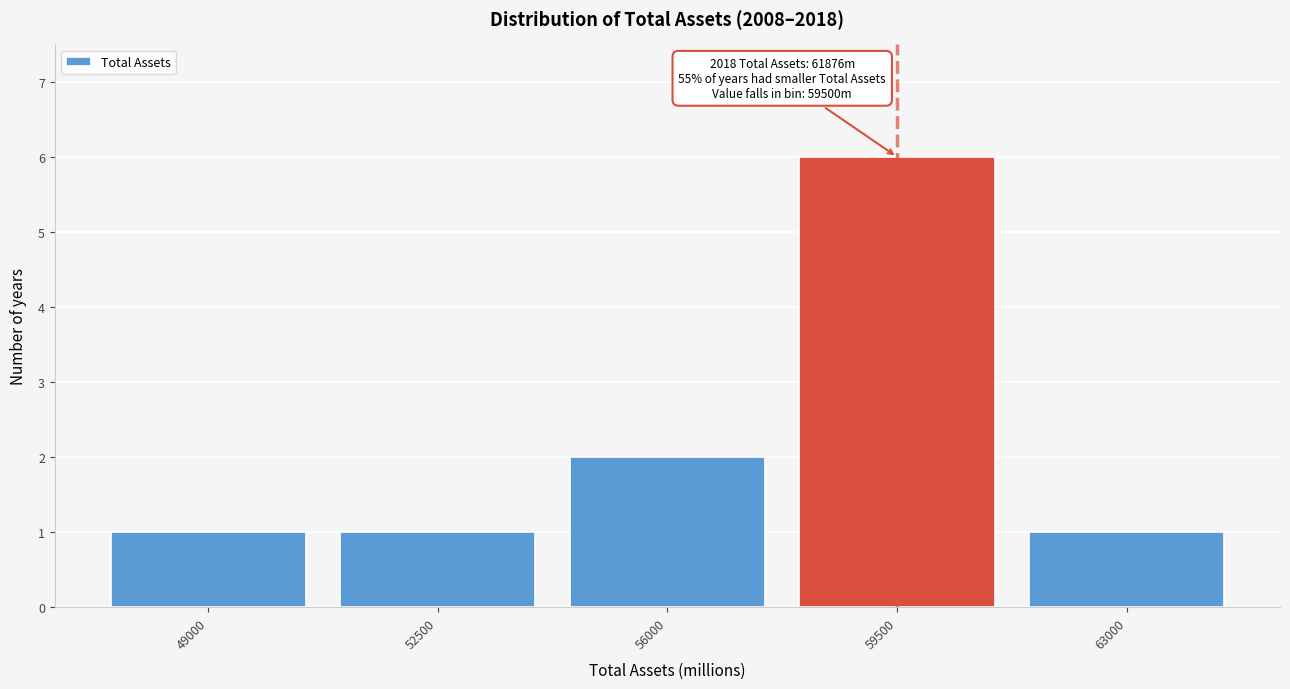

Reading left to right, extract all data points from this chart.

1	1	2	6	1